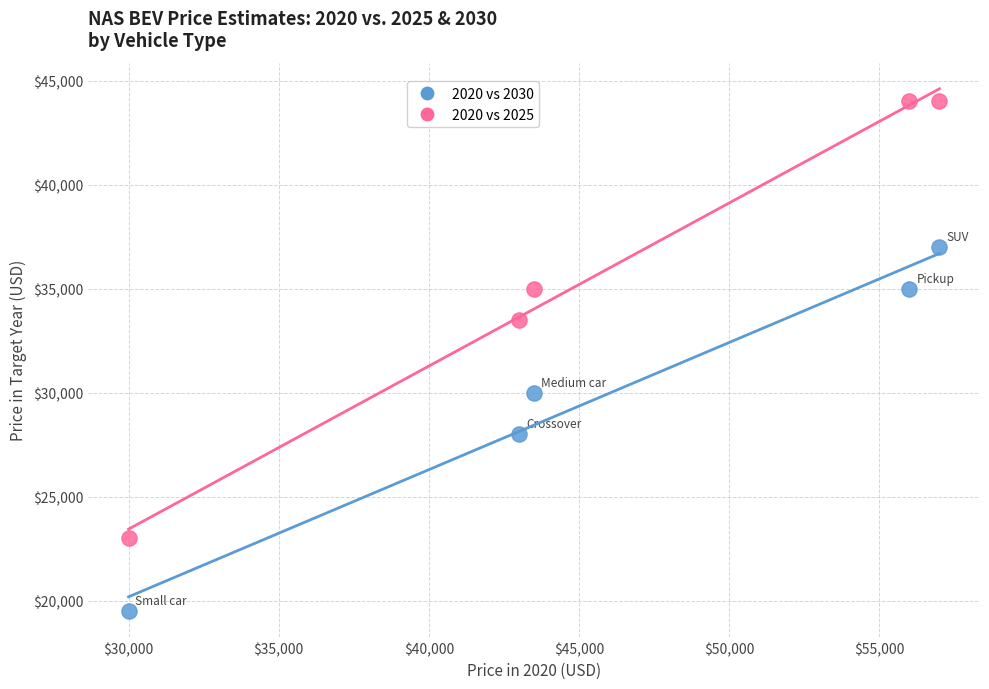

What are all the series names shown in the legend?

2020 vs 2030, 2020 vs 2025